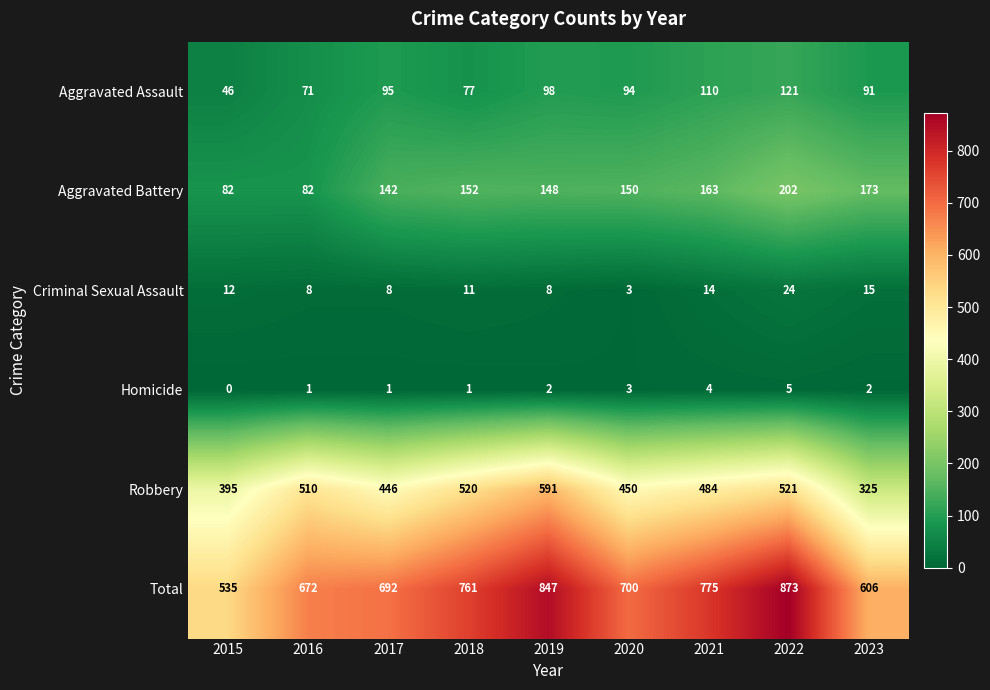

How many data points does each series have?

9